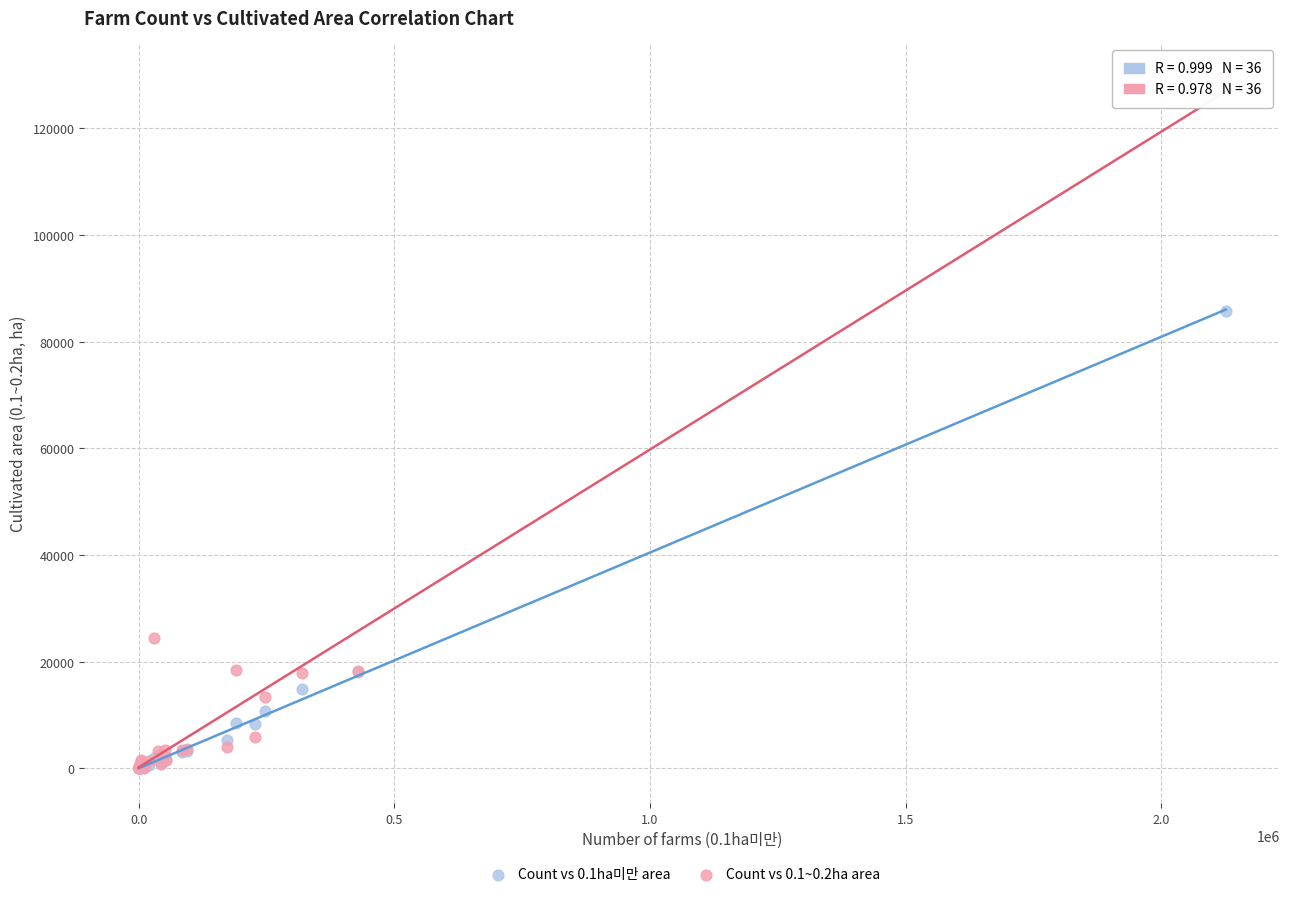

Across all series, what Y value is closest to 64719?

85704.3